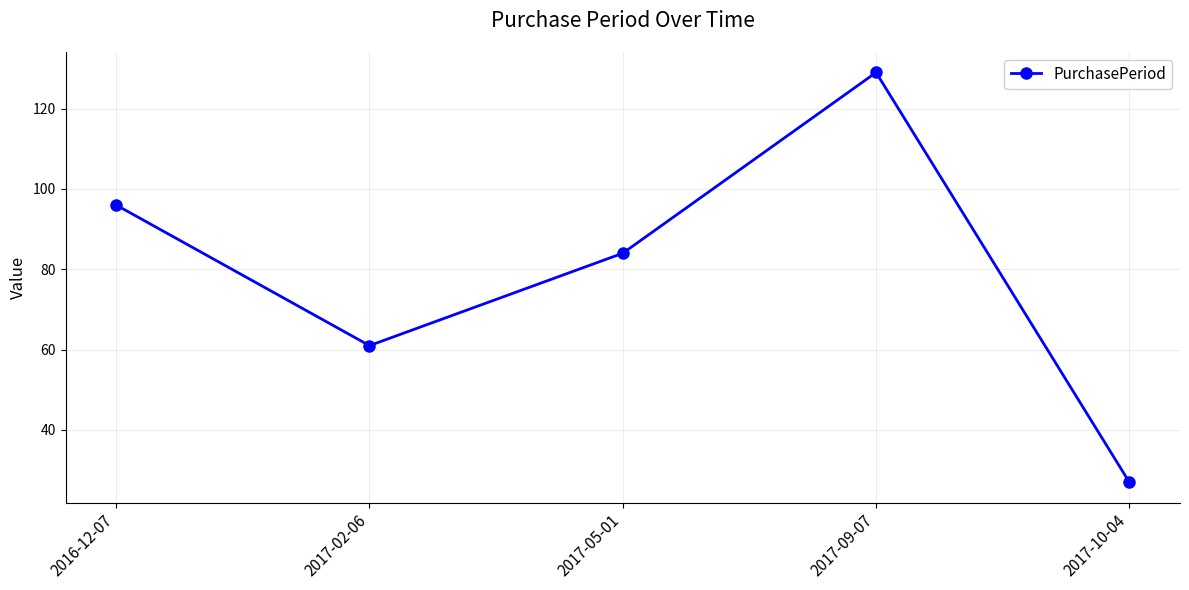

True or false: the data shows 27 at 2017-10-04.

True